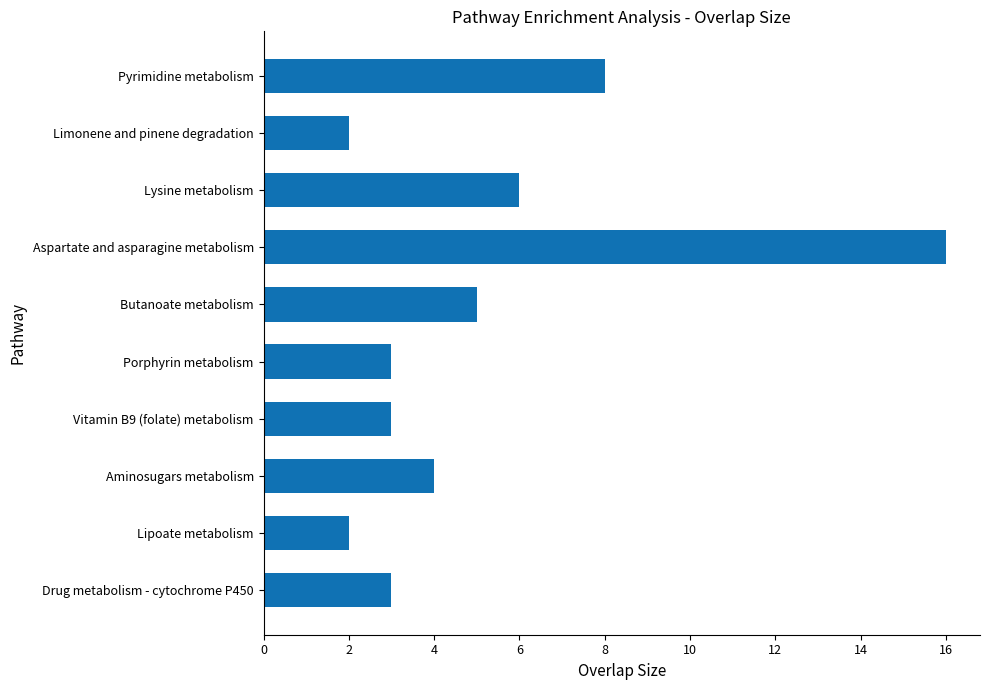

Reading top to bottom, list all the values displayed in this chart.

Pyrimidine metabolism=8	Limonene and pinene degradation=2	Lysine metabolism=6	Aspartate and asparagine metabolism=16	Butanoate metabolism=5	Porphyrin metabolism=3	Vitamin B9 (folate) metabolism=3	Aminosugars metabolism=4	Lipoate metabolism=2	Drug metabolism - cytochrome P450=3